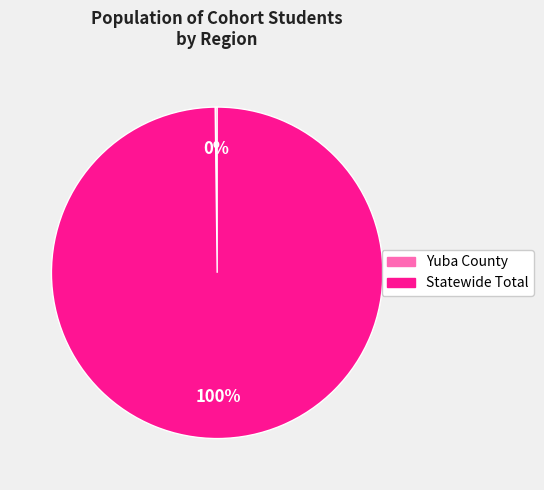

Is Statewide Total the majority of the pie?

Yes